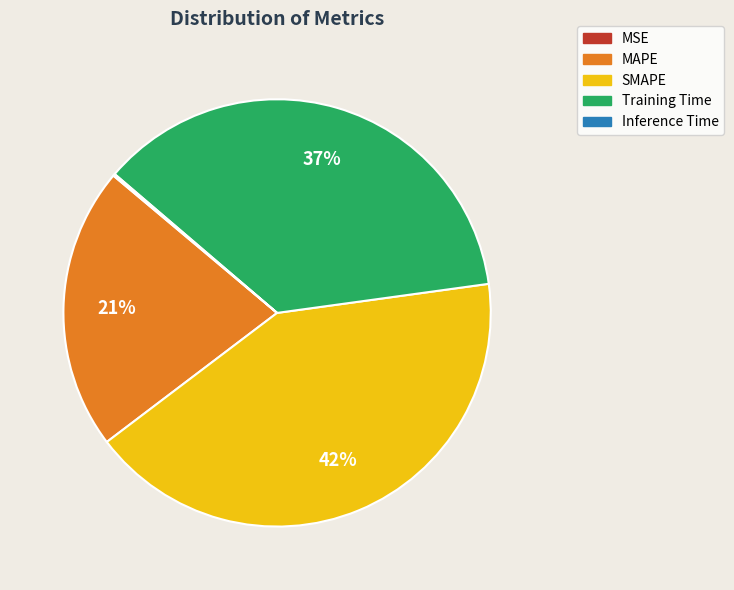

To the nearest percent, what portion does SMAPE represent?

42%